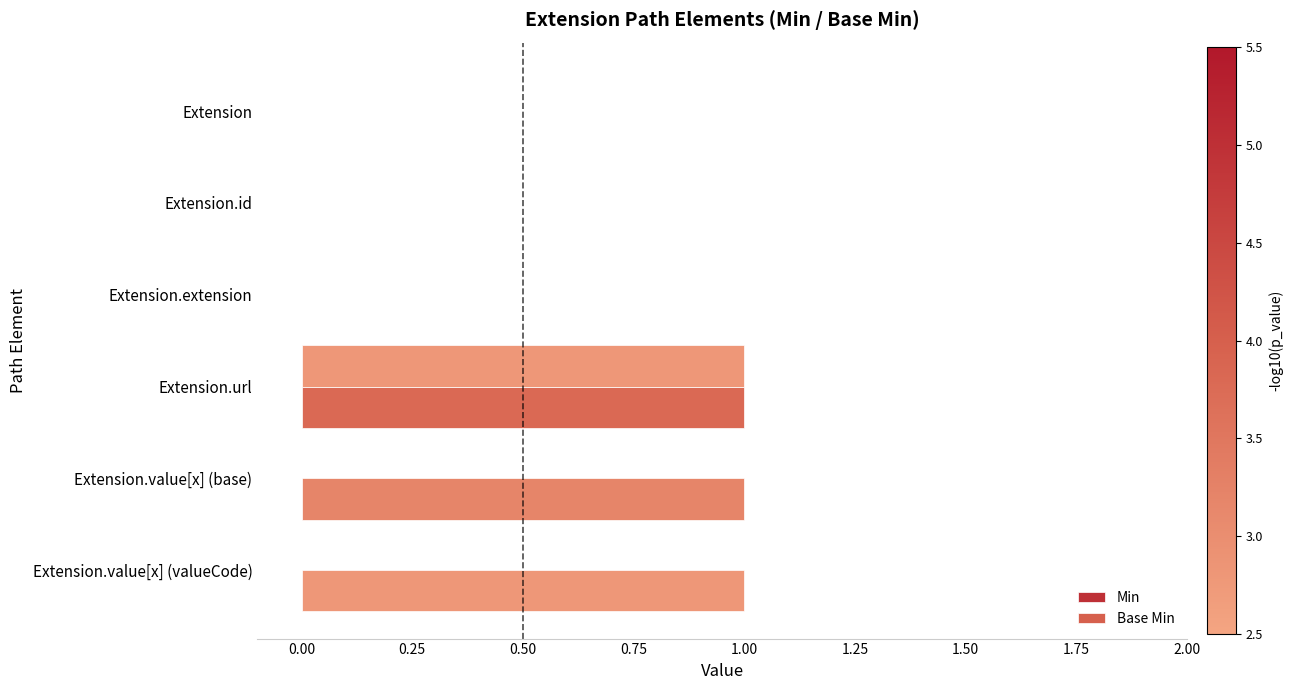

How many Base Min values are between 0 and 1?

6